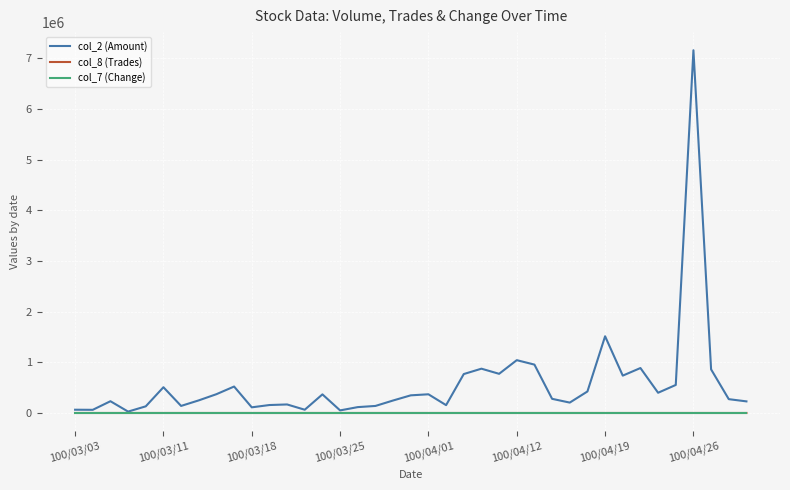

What is the greatest value displayed?

7161720.0